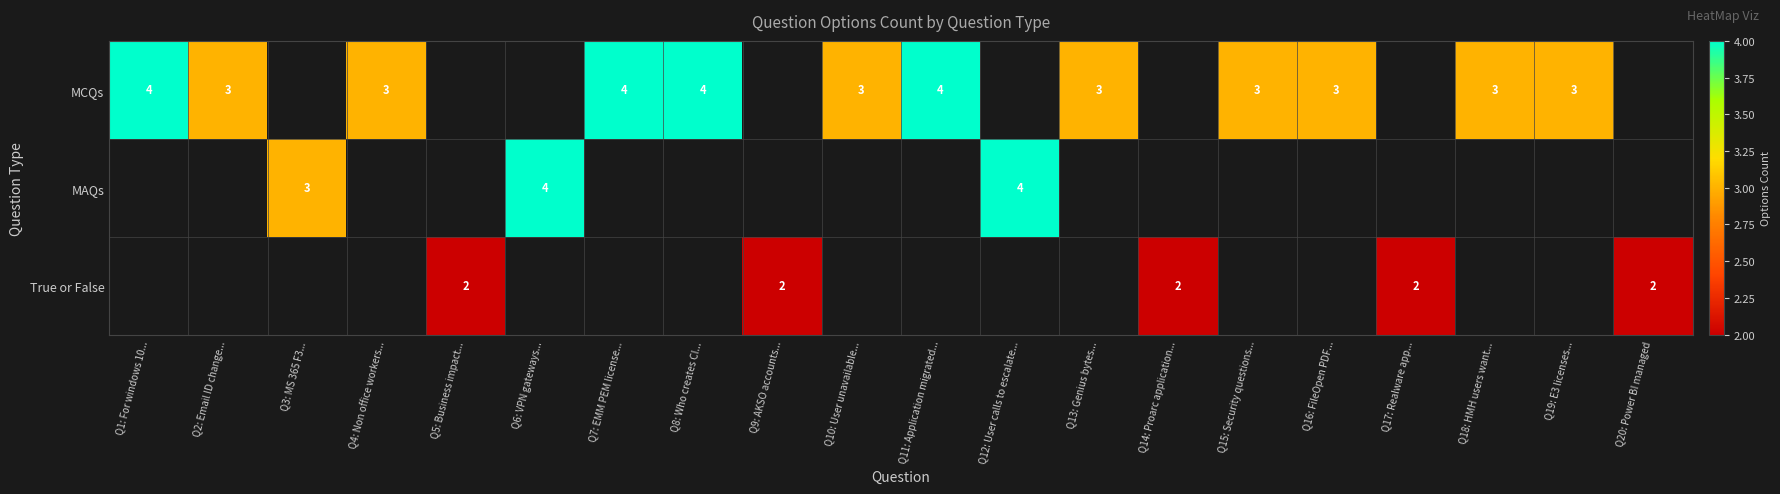

At which category is the sum across all series the highest?

Q1: For windows 10...